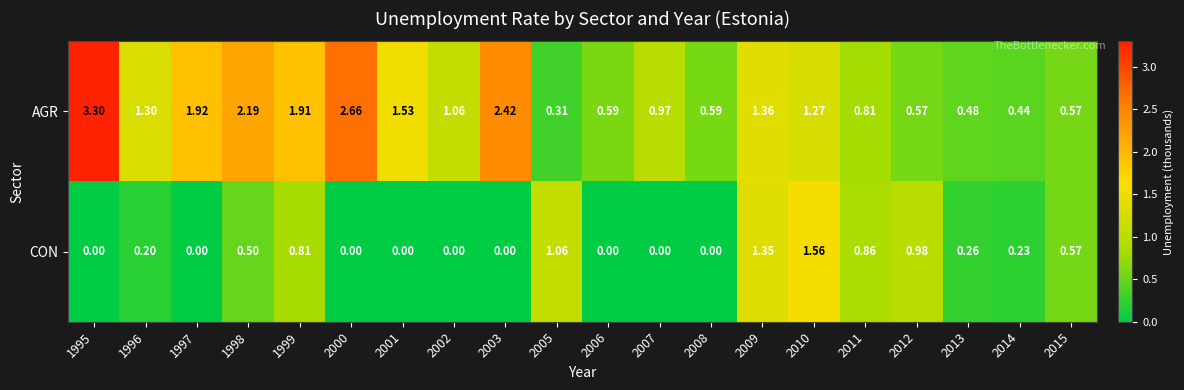

List the series in order of their overall mean, lowest first.

CON, AGR